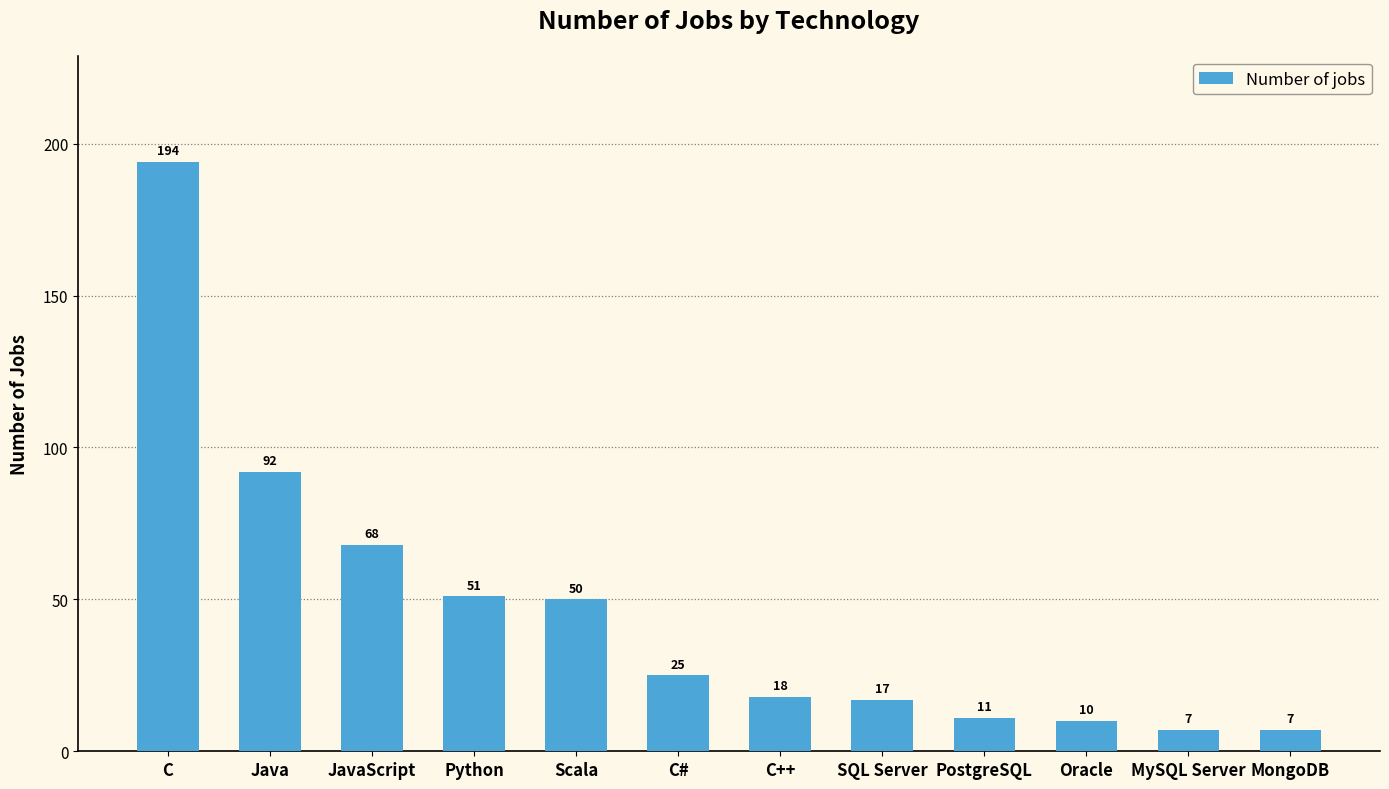

How many categories are shown in the chart?

12